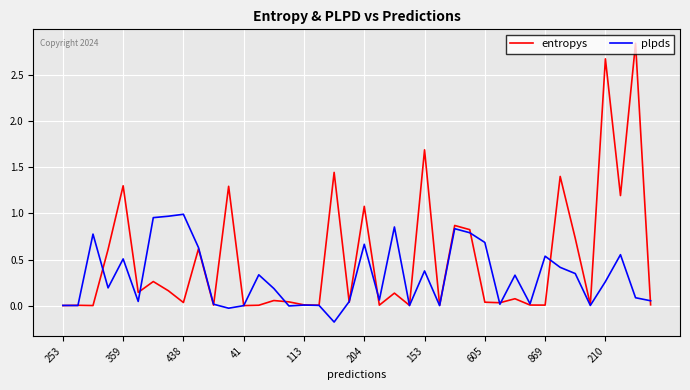

Which series has the largest total across all categories?

entropys